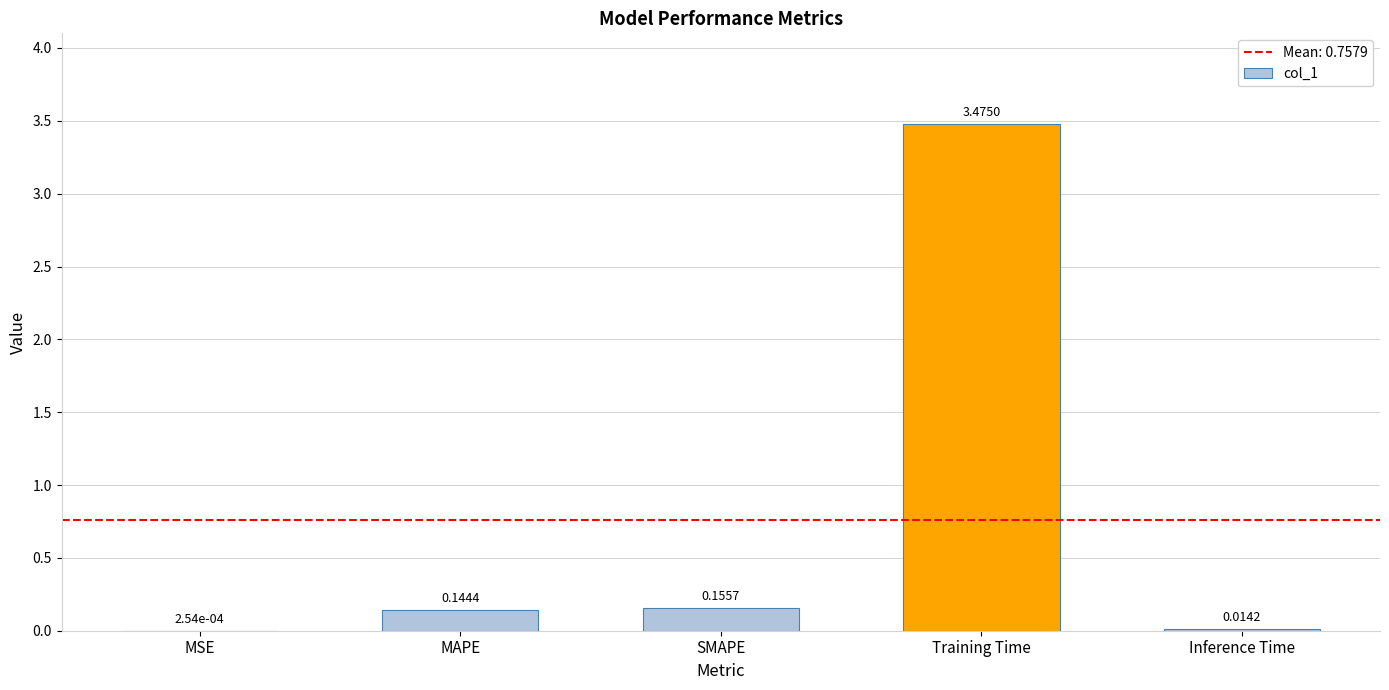

Are the bars horizontal?

No